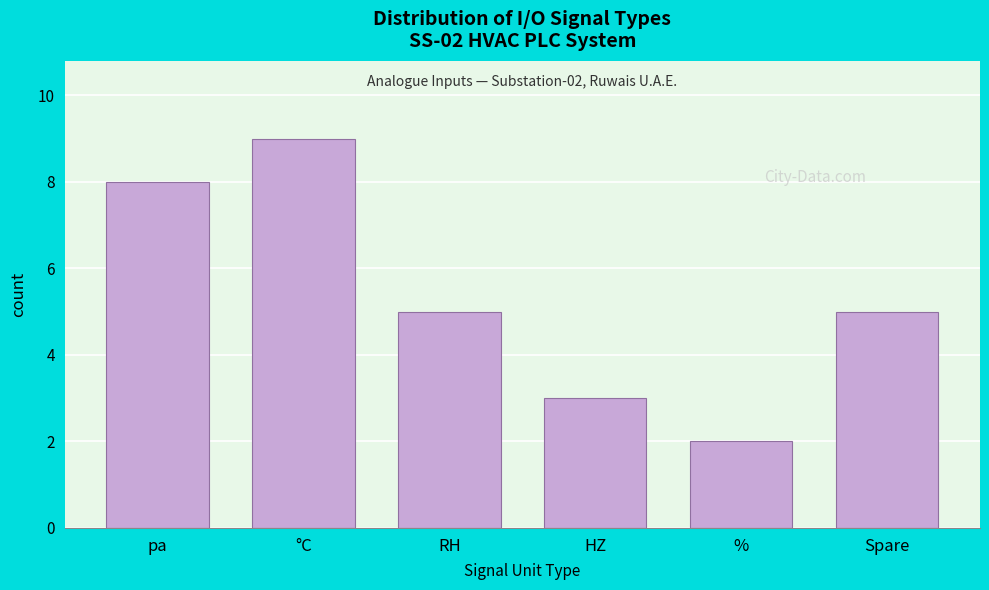

Reading right to left, transcribe all the data shown in this chart.

Spare=5	%=2	HZ=3	RH=5	°C=9	pa=8